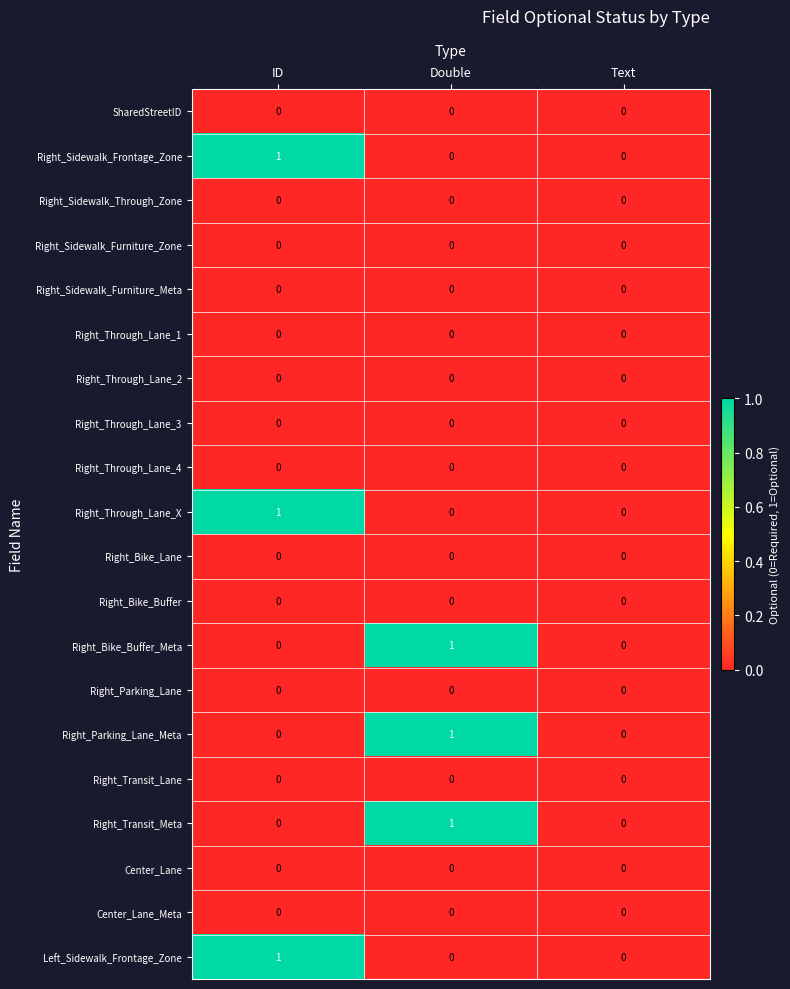

The Right_Through_Lane_X series shows 1 at ID. True or false?

True